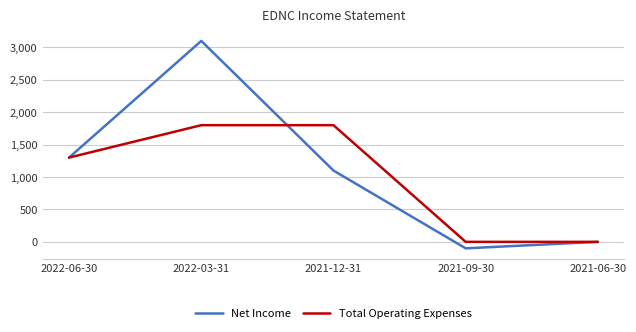

Which series changed the most between 2021-12-31 and 2021-06-30?

Total Operating Expenses